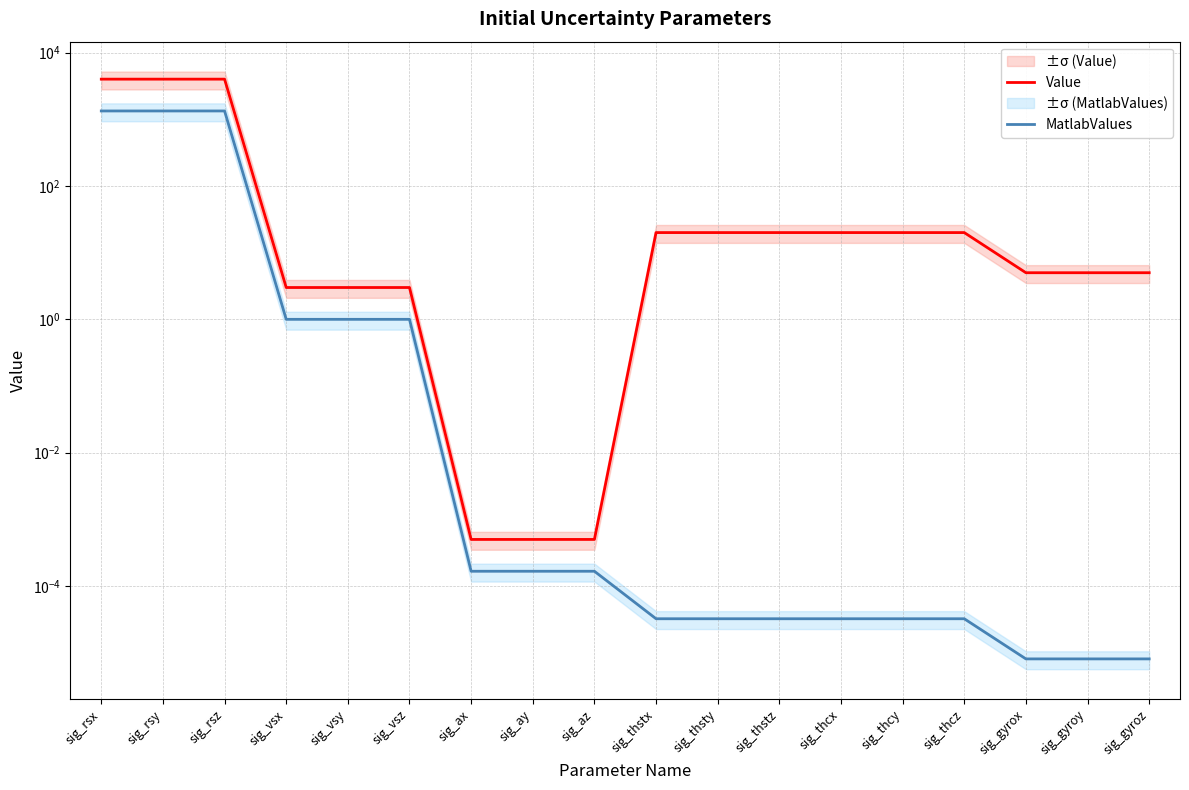

Reading left to right, transcribe all the data shown in this chart.

Value: 4000.0	4000.0	4000.0	3.0	3.0	3.0	0.0	0.0	0.0	20.0	20.0	20.0	20.0	20.0	20.0	5.0	5.0	5.0
MatlabValues: 1333.3	1333.3	1333.3	1.0	1.0	1.0	0.0	0.0	0.0	0.0	0.0	0.0	0.0	0.0	0.0	0.0	0.0	0.0